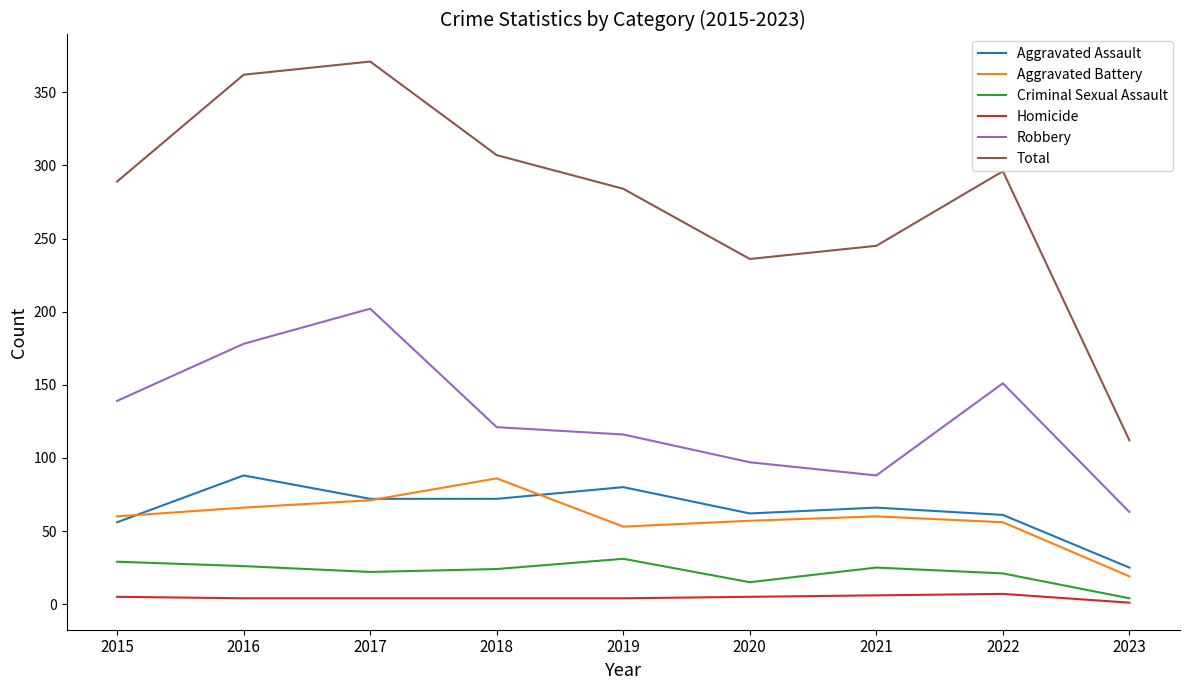

What is the difference between the highest and lowest values at 2018?

303